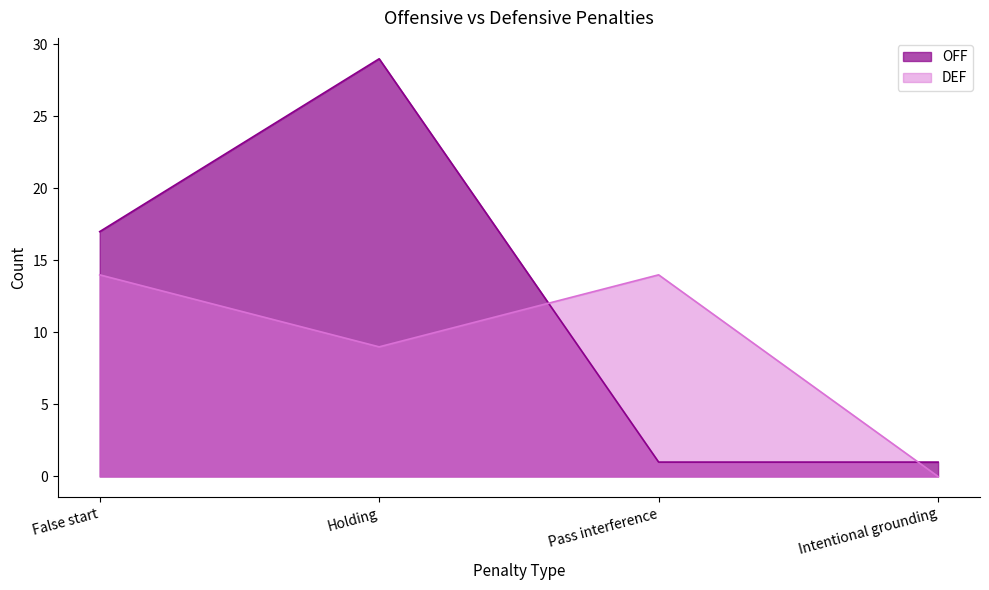

How many OFF values are between 1 and 29?

4